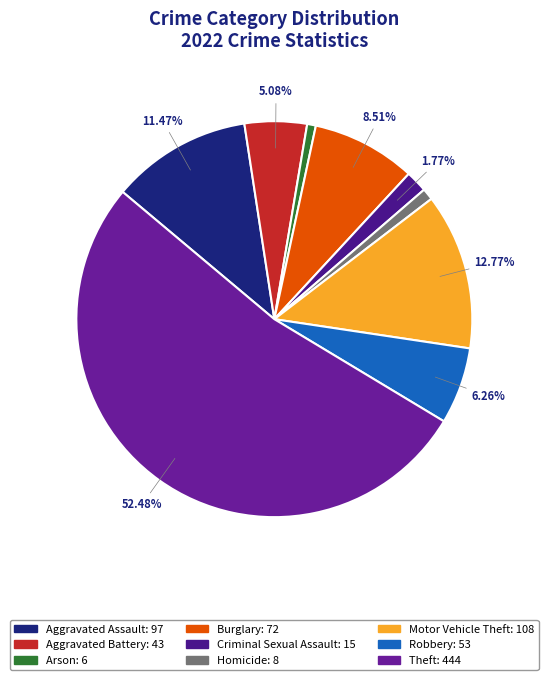

The Theft slice represents 52% of the pie. True or false?

True